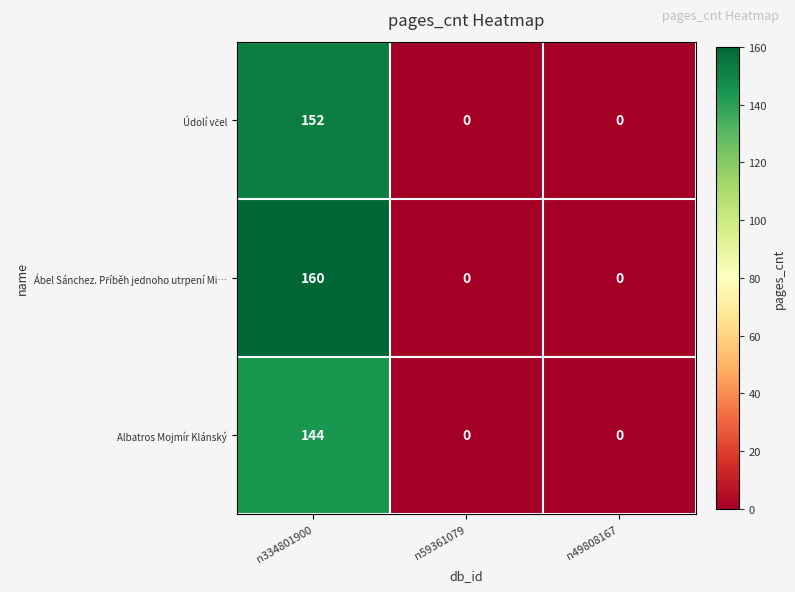

What is the difference between the highest and lowest values at n334801900?

16